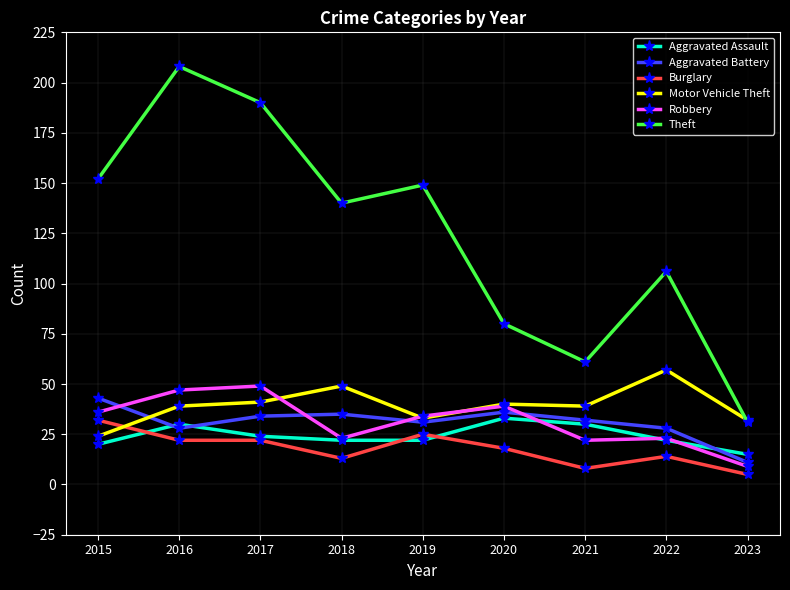

Does the chart display data point markers on the line(s)?

Yes